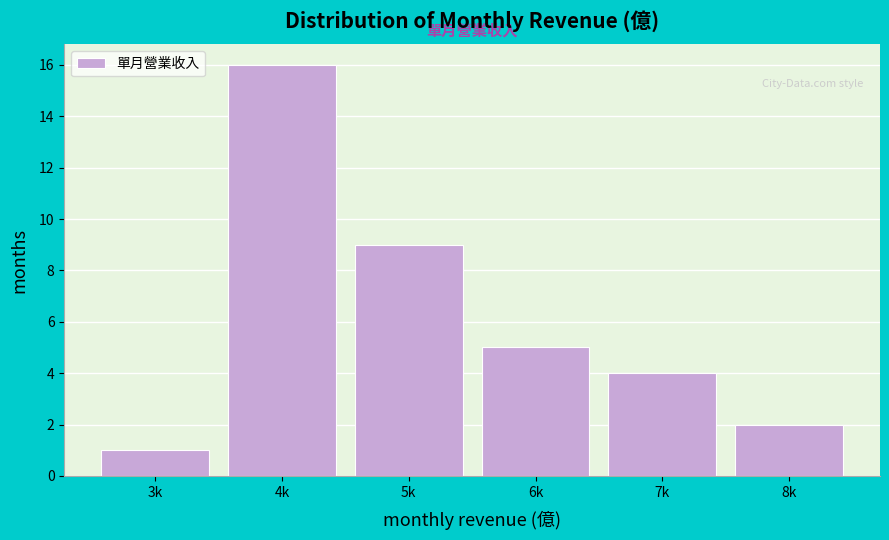

Reading left to right, list all the values displayed in this chart.

3k=1	4k=16	5k=9	6k=5	7k=4	8k=2